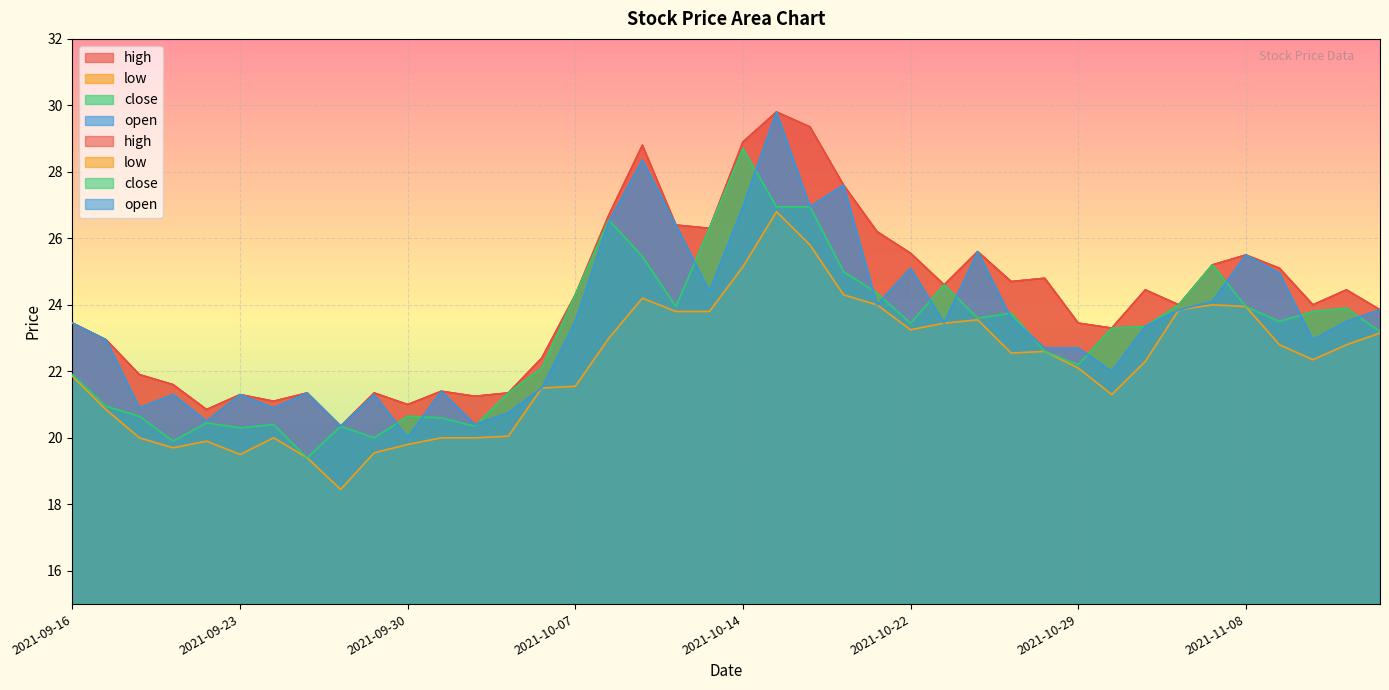

Which has a higher value, 2021-09-16 or 2021-10-21?

2021-10-21